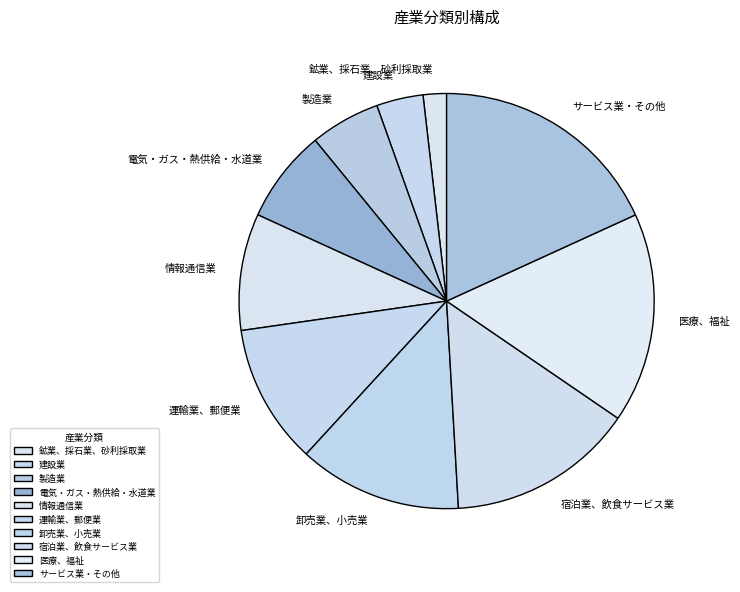

Is 鉱業、採石業、砂利採取業 the majority of the pie?

No